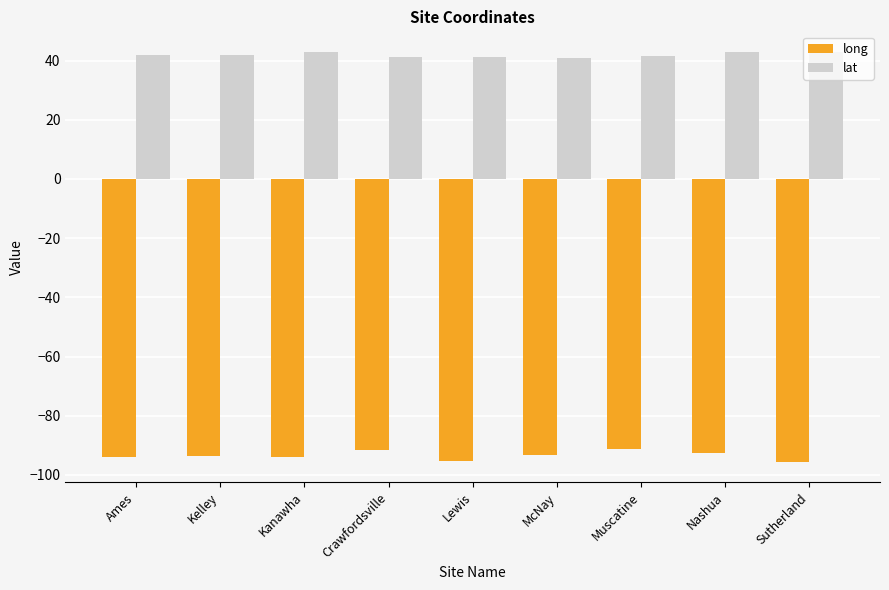

Are the bars grouped side by side (vs. stacked)?

Yes